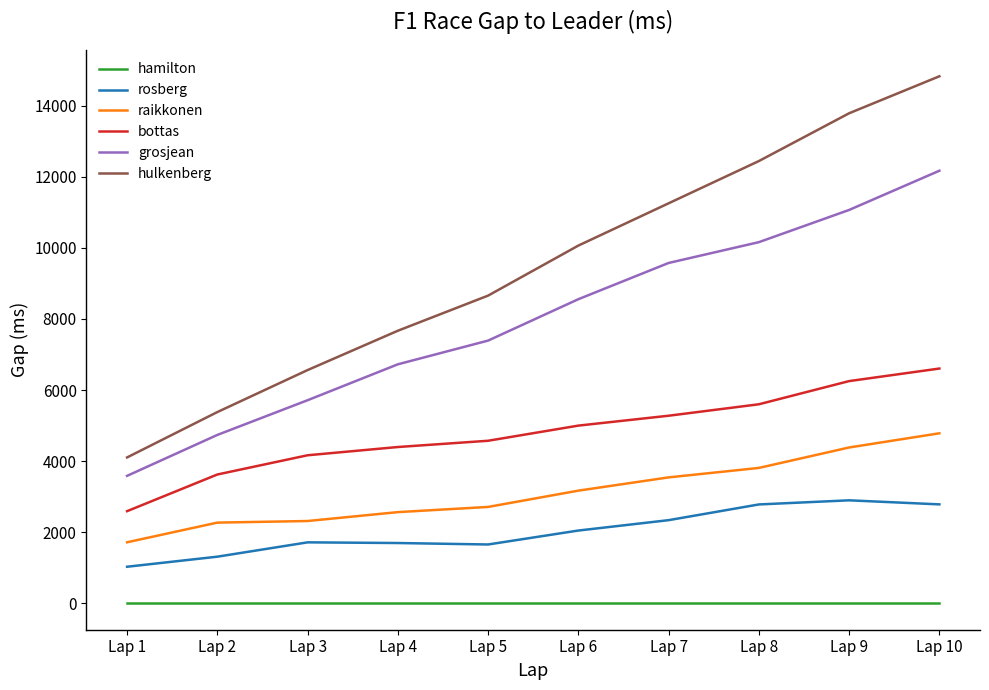

True or false: hamilton and grosjean cross at least once.

False